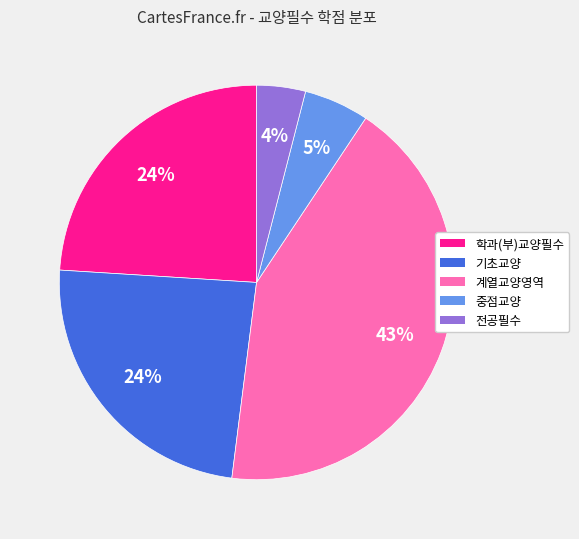

To the nearest percent, what is the difference between the largest and smallest slice percentages?

39%